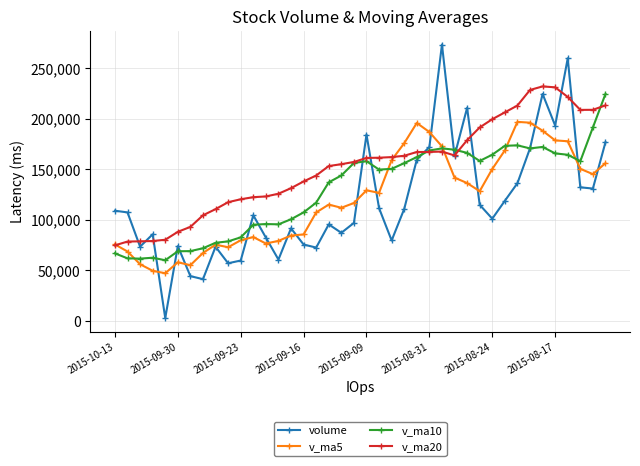

Which series has the widest spread of values?

volume